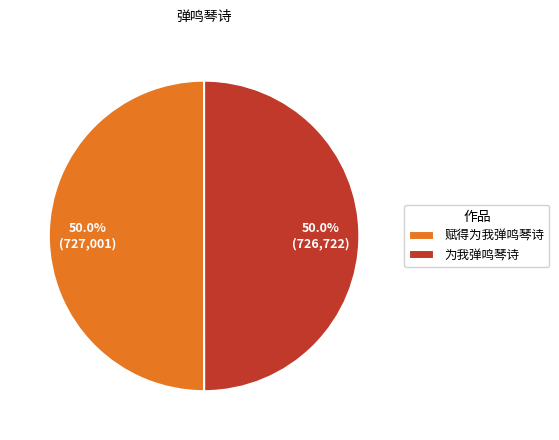

What is the ratio of the value at 赋得为我弹鸣琴诗 to the value at 为我弹鸣琴诗?

1.0